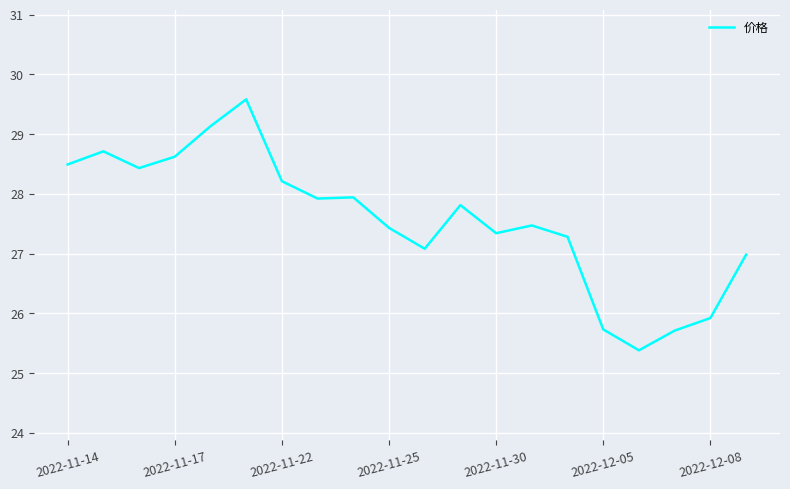

What is the difference between the maximum and minimum values?

4.2